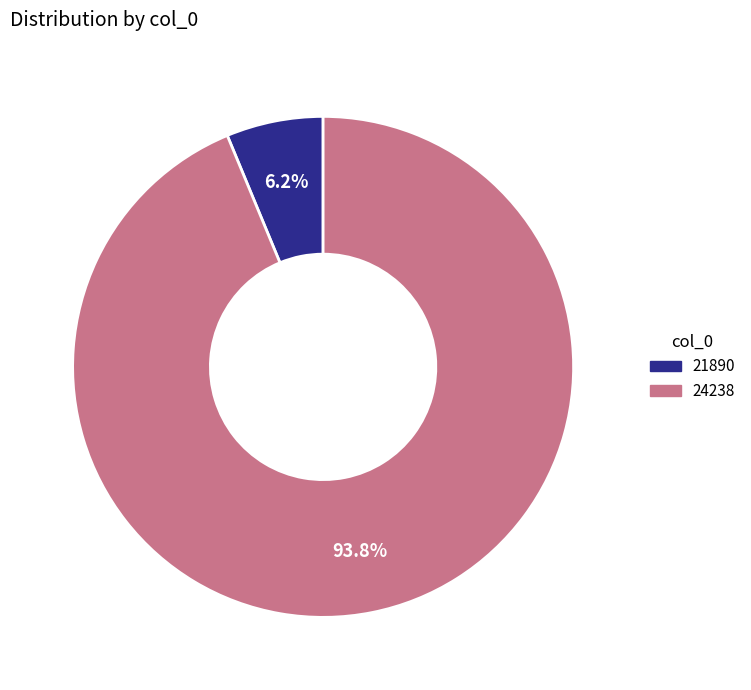

Rank the categories by value from lowest to highest.

21890, 24238